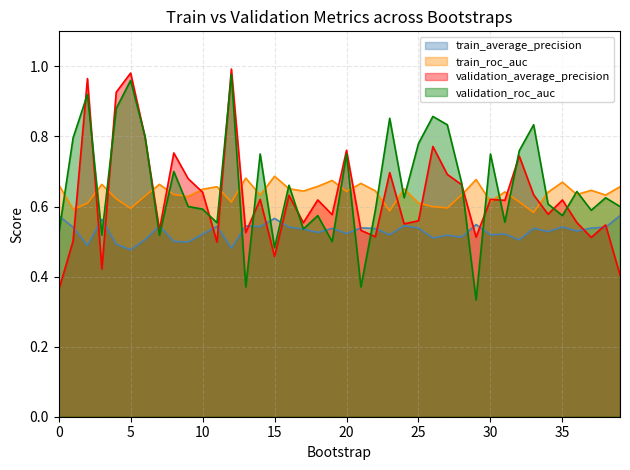

Reading right to left, what are all the values shown in this chart?

train_average_precision: 39=0.6	38=0.5	37=0.5	36=0.5	35=0.5	34=0.5	33=0.5	32=0.5	31=0.5	30=0.5	29=0.5	28=0.5	27=0.5	26=0.5	25=0.5	24=0.5	23=0.5	22=0.5	21=0.5	20=0.5	19=0.5	18=0.5	17=0.5	16=0.5	15=0.6	14=0.5	13=0.5	12=0.5	11=0.5	10=0.5	9=0.5	8=0.5	7=0.5	6=0.5	5=0.5	4=0.5	3=0.6	2=0.5	1=0.5	0=0.6
train_roc_auc: 39=0.7	38=0.6	37=0.6	36=0.6	35=0.7	34=0.6	33=0.6	32=0.6	31=0.6	30=0.6	29=0.7	28=0.6	27=0.6	26=0.6	25=0.6	24=0.7	23=0.6	22=0.6	21=0.7	20=0.6	19=0.7	18=0.7	17=0.6	16=0.7	15=0.7	14=0.6	13=0.7	12=0.6	11=0.7	10=0.6	9=0.6	8=0.6	7=0.7	6=0.6	5=0.6	4=0.6	3=0.7	2=0.6	1=0.6	0=0.7
validation_average_precision: 39=0.4	38=0.5	37=0.5	36=0.6	35=0.6	34=0.6	33=0.6	32=0.7	31=0.6	30=0.6	29=0.5	28=0.7	27=0.7	26=0.8	25=0.6	24=0.6	23=0.7	22=0.5	21=0.5	20=0.8	19=0.6	18=0.6	17=0.6	16=0.6	15=0.5	14=0.6	13=0.5	12=1.0	11=0.5	10=0.6	9=0.7	8=0.8	7=0.5	6=0.8	5=1.0	4=0.9	3=0.4	2=1.0	1=0.5	0=0.4
validation_roc_auc: 39=0.6	38=0.6	37=0.6	36=0.6	35=0.6	34=0.6	33=0.8	32=0.8	31=0.6	30=0.8	29=0.3	28=0.7	27=0.8	26=0.9	25=0.8	24=0.6	23=0.9	22=0.6	21=0.4	20=0.8	19=0.5	18=0.6	17=0.5	16=0.7	15=0.5	14=0.8	13=0.4	12=1.0	11=0.6	10=0.6	9=0.6	8=0.7	7=0.5	6=0.8	5=1.0	4=0.9	3=0.5	2=0.9	1=0.8	0=0.5